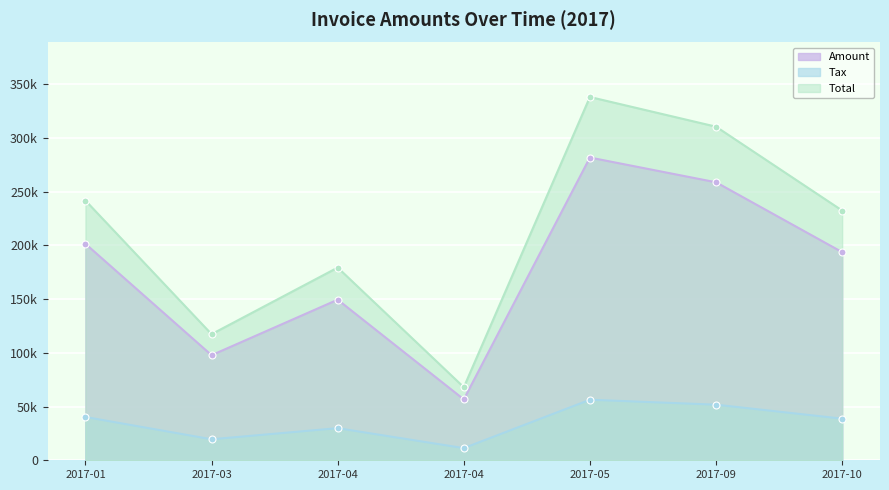

Is the value of Tax at 2017-04 greater than the value of Total at 2017-04?

No